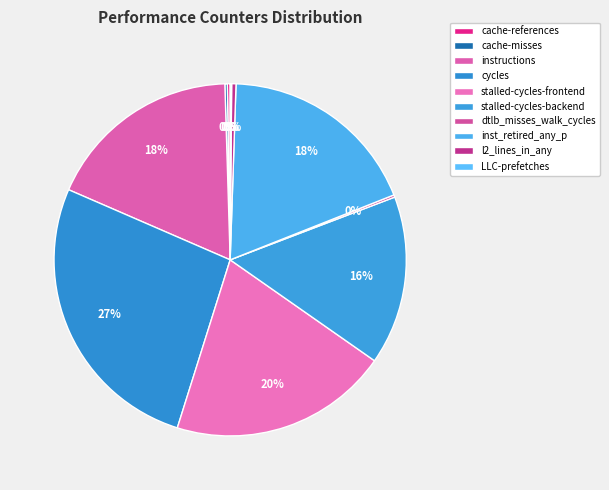

What is the ratio of the value at stalled-cycles-backend to the value at cache-misses?

69.3